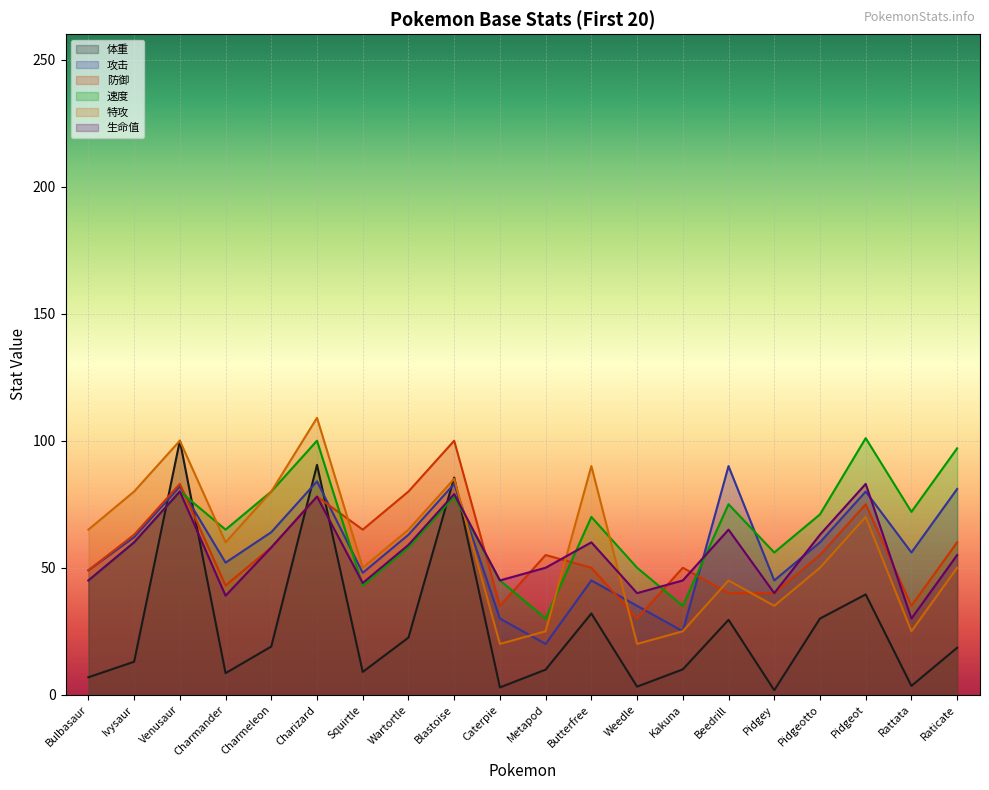

True or false: 特攻 and 生命值 intersect in this chart.

True